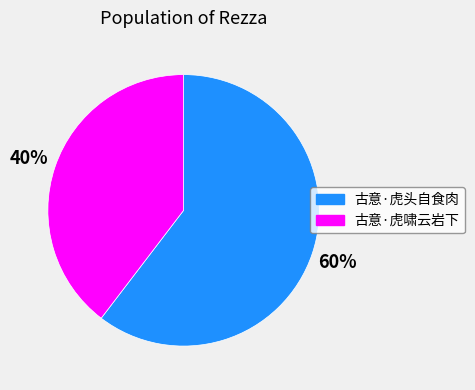

To the nearest percent, what is the combined percentage of 古意·虎啸云岩下 and 古意·虎头自食肉?

100%